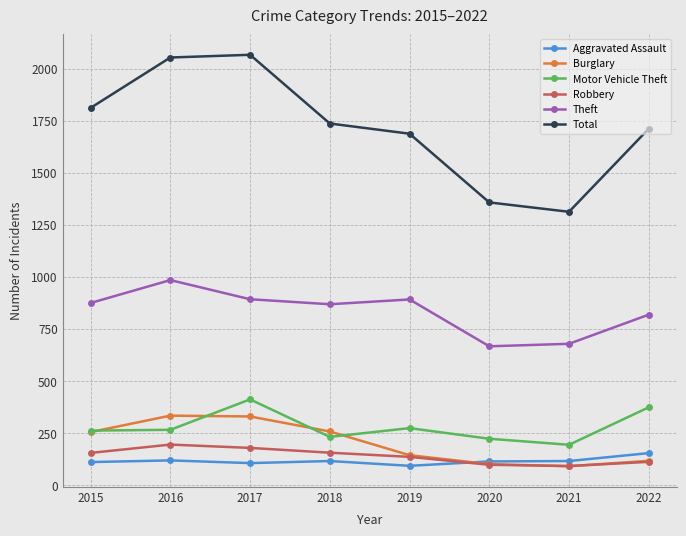

Is the value of Total at 2015 greater than the value of Burglary at 2021?

Yes